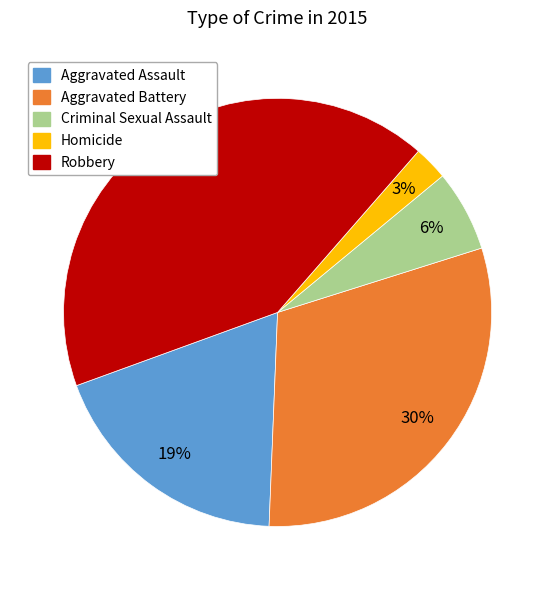

What percentage is the Aggravated Assault slice, to the nearest percent?

19%